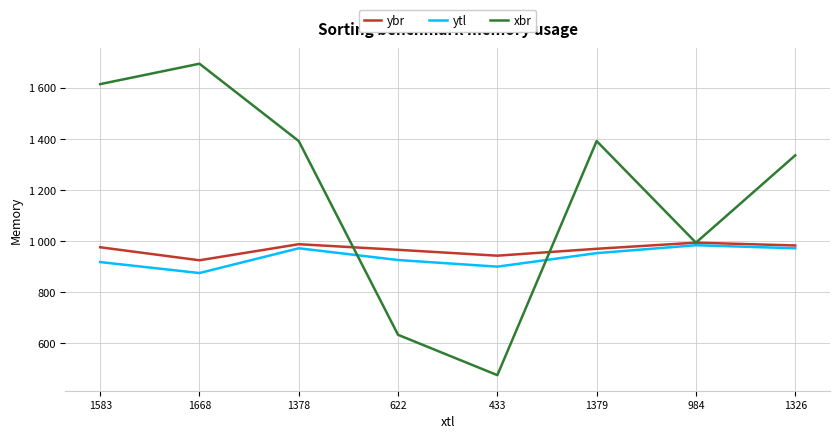

True or false: ybr and xbr cross at least once.

True